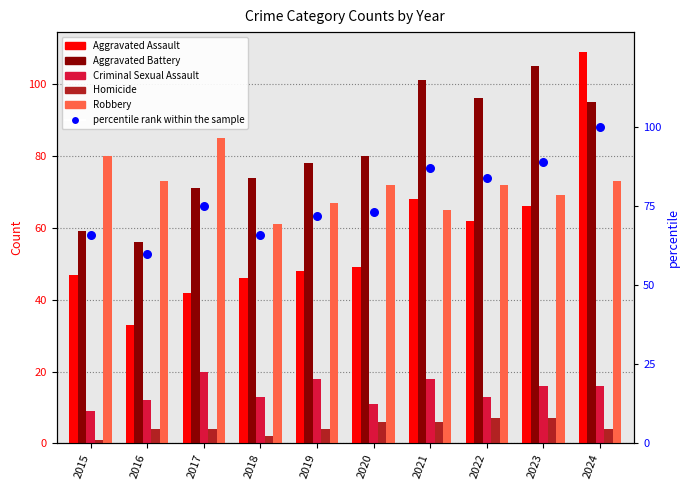

At which category is the sum across all series the highest?

2024